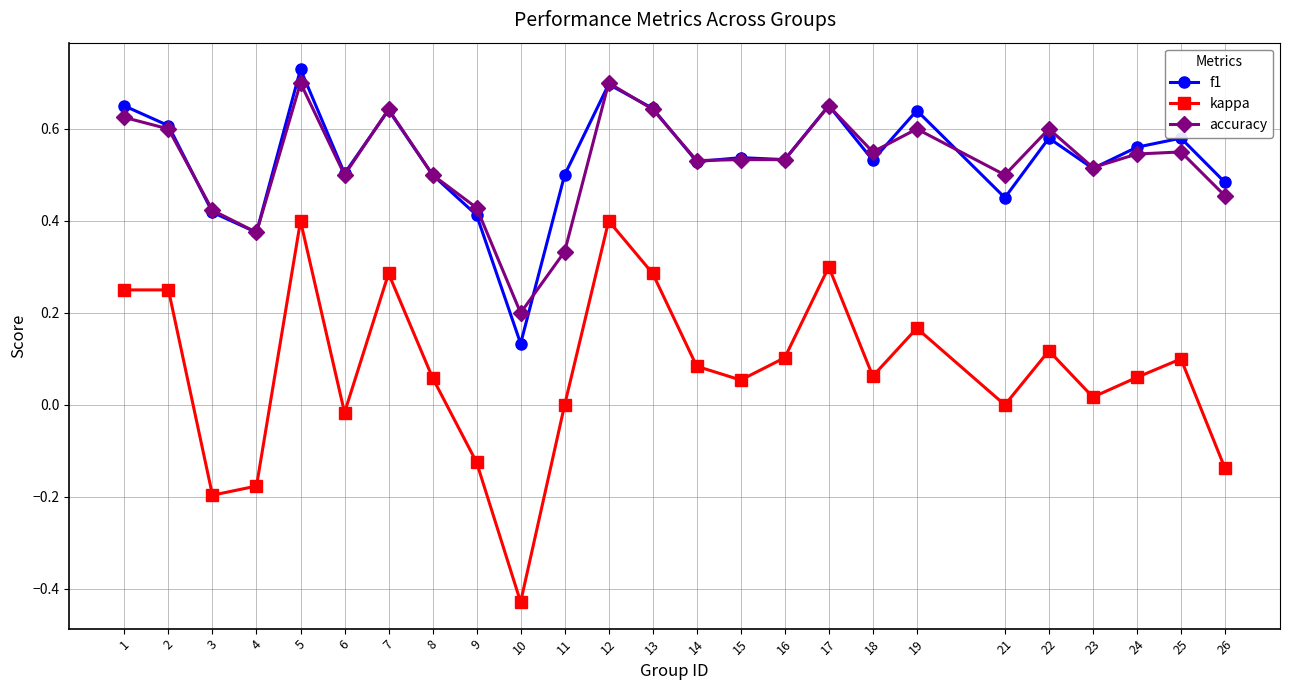

Which label corresponds to the smallest value in the chart?

10